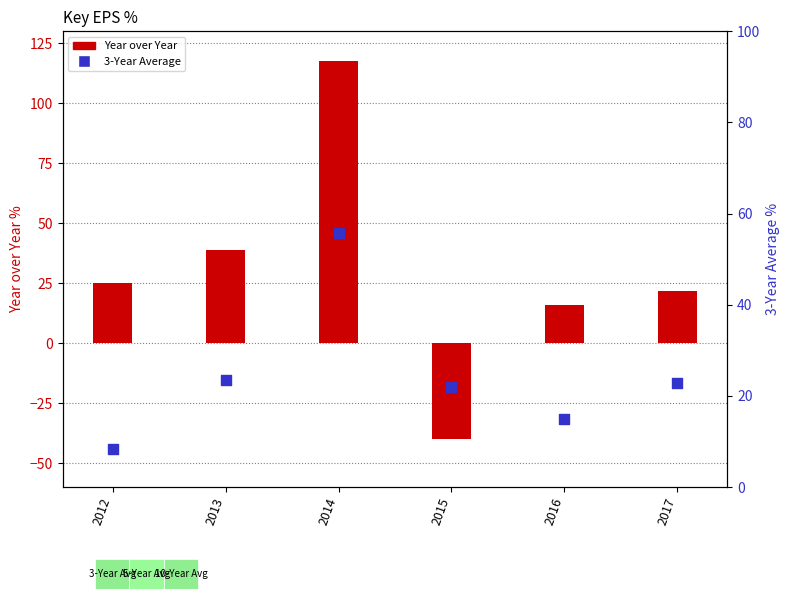

At how many categories does at least one series exceed -29?

6